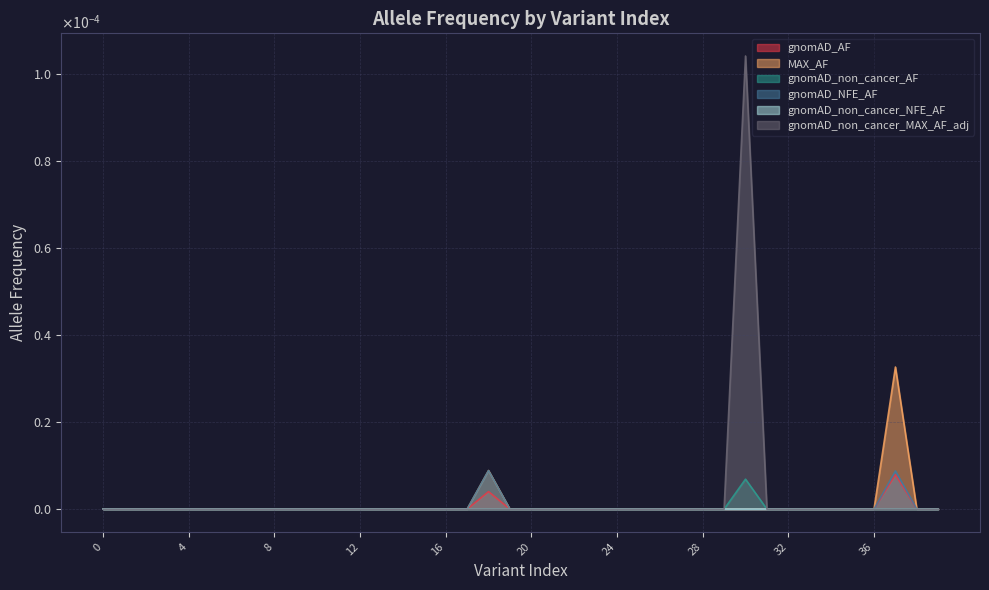

How many values in gnomAD_AF are above zero?

2